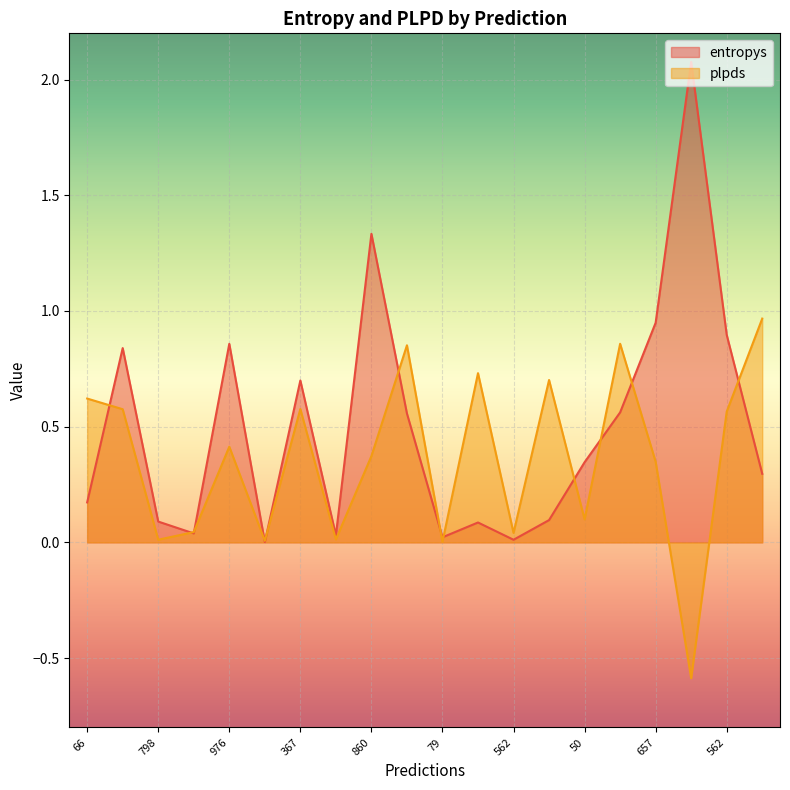

What is the difference between the plpds values at 64 and 656?

1.4